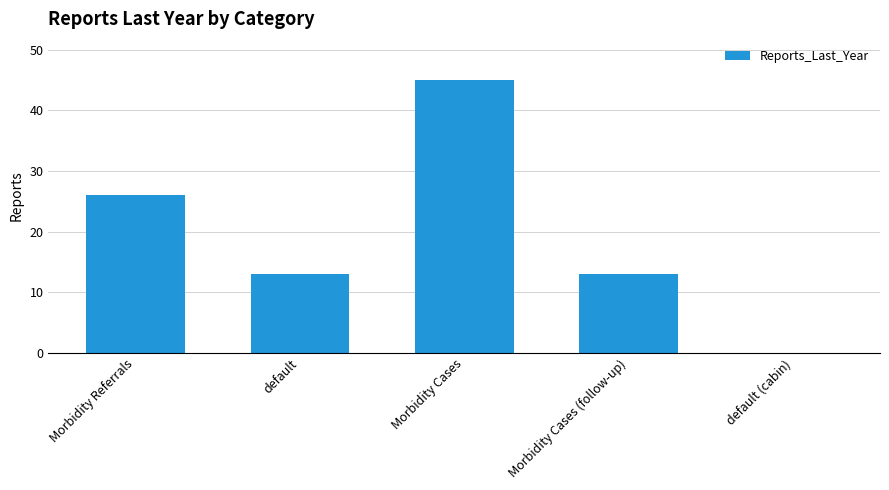

Is it true that the value at Morbidity Cases (follow-up) is 17?

False